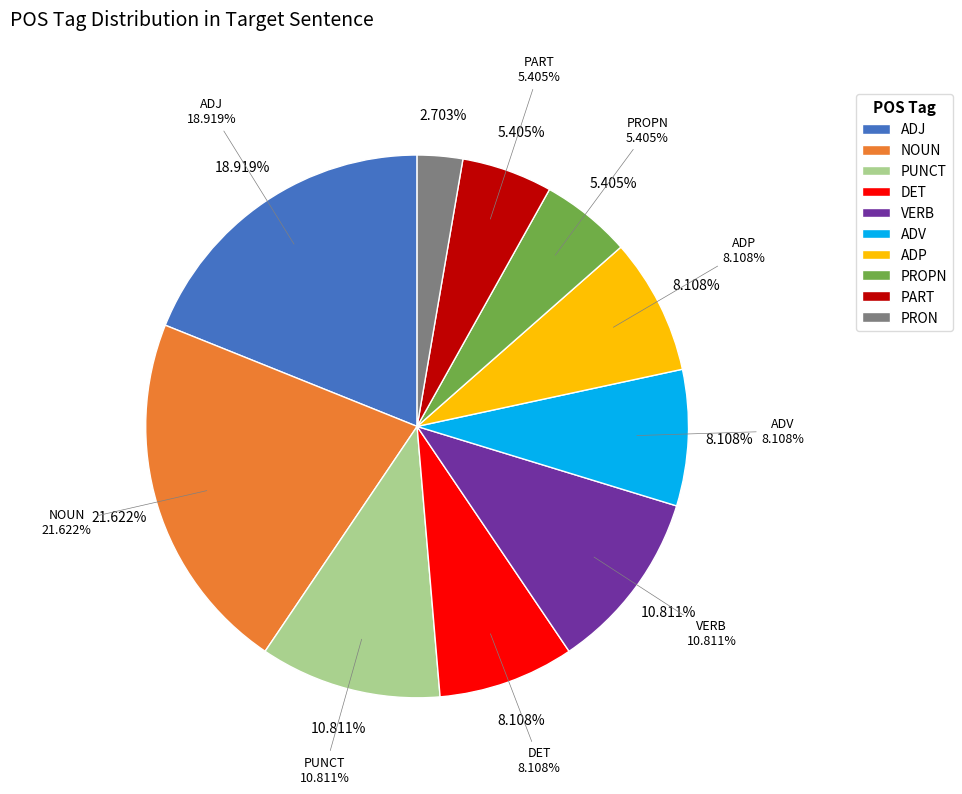

Between PART and PUNCT, which is larger?

PUNCT